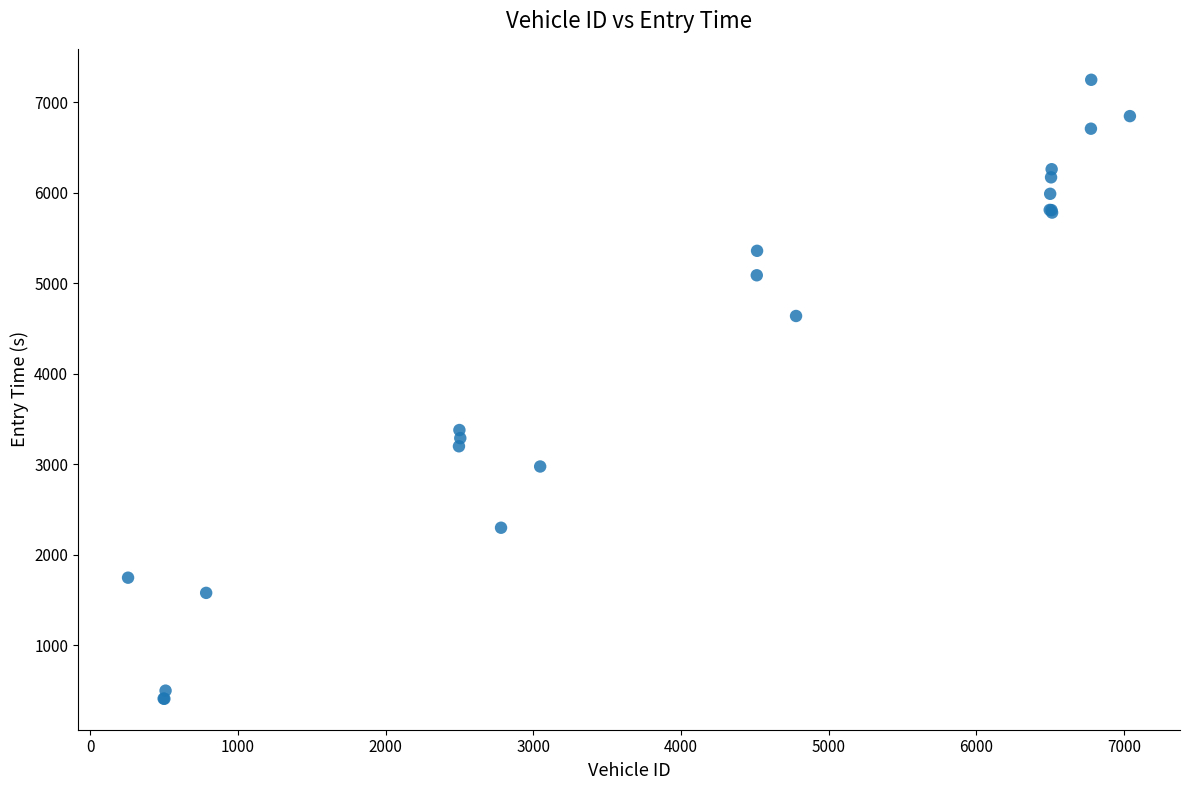

What Y value in the scatter plot is closest to 3829?

3378.7